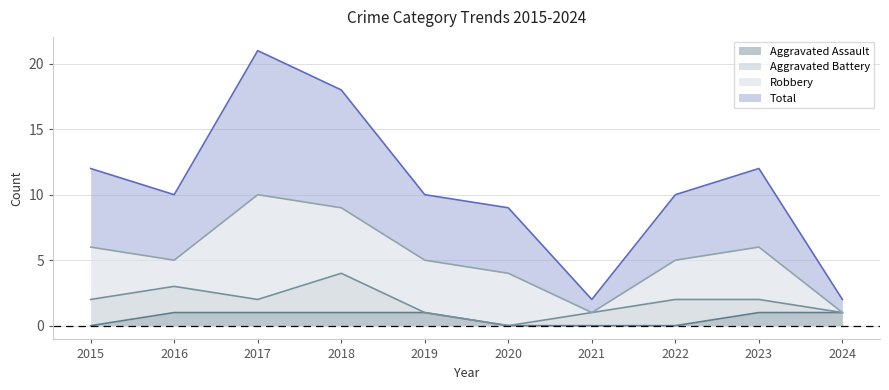

Between 2016 and 2015, which is larger?

2016